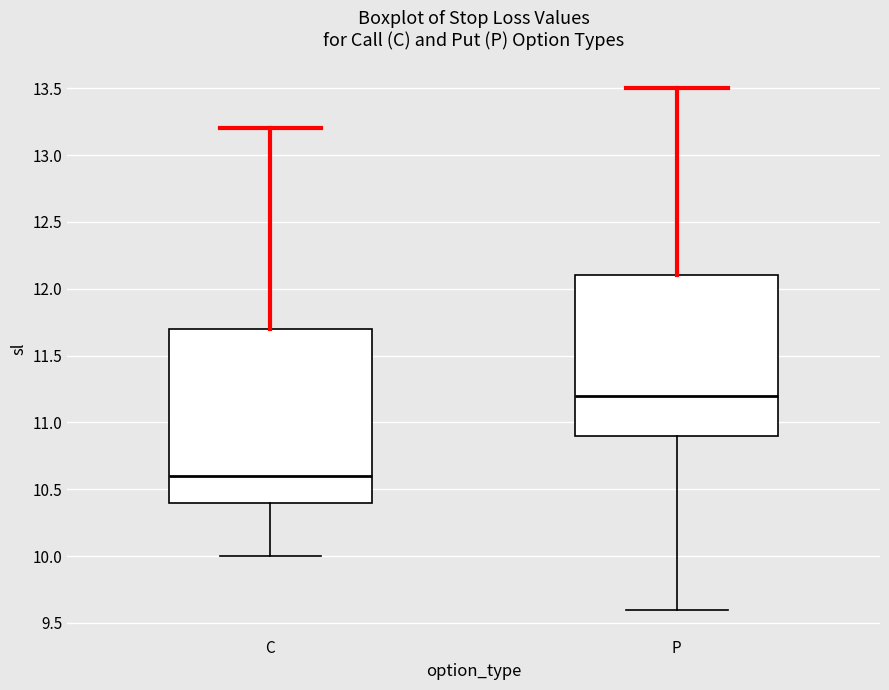

Which box has the lowest median line?

C